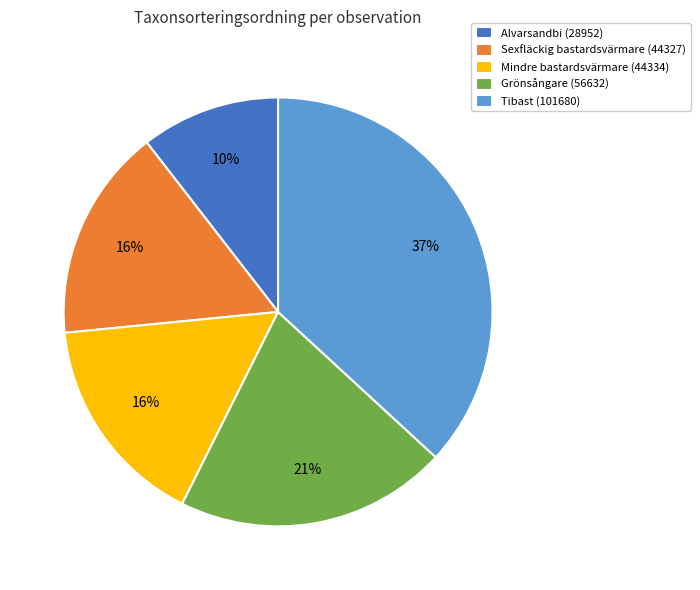

Is there a majority slice in this chart?

No